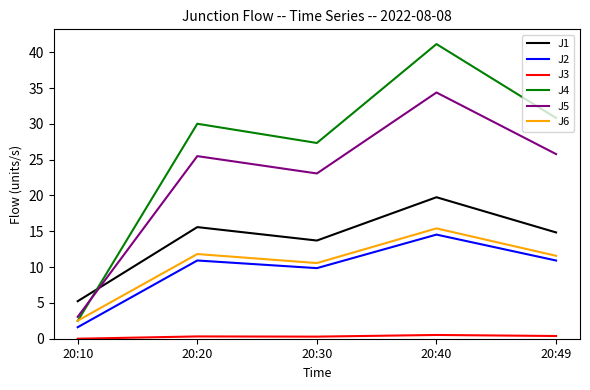

Which series has the widest spread of values?

J4